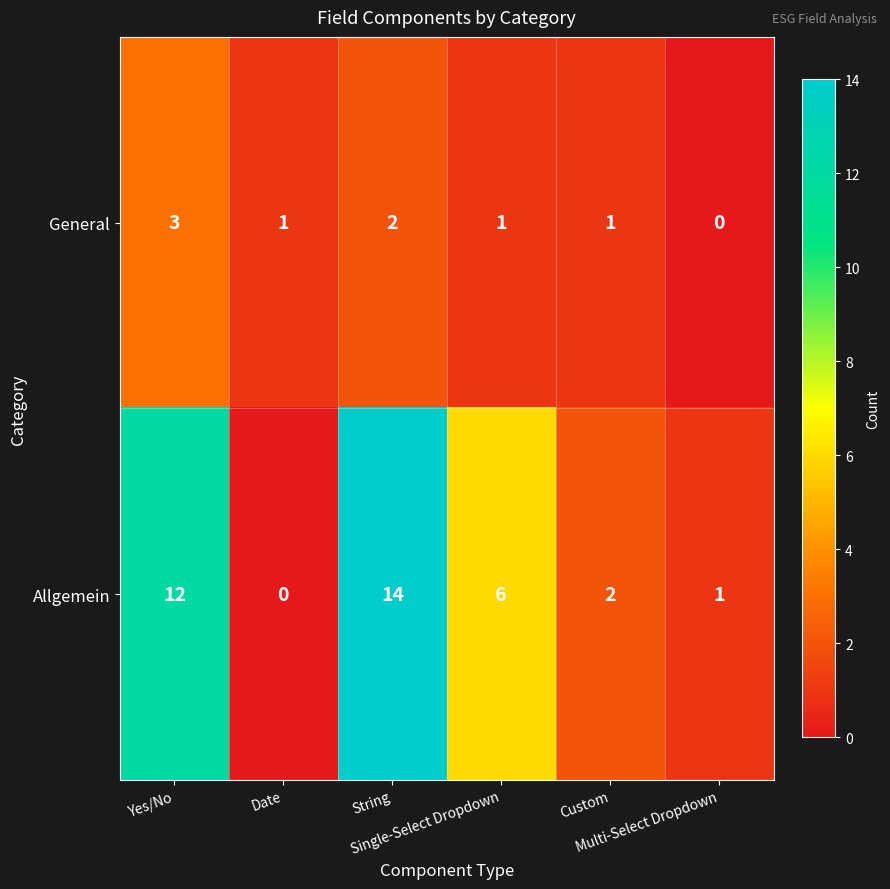

Count the number of data series in this chart.

2